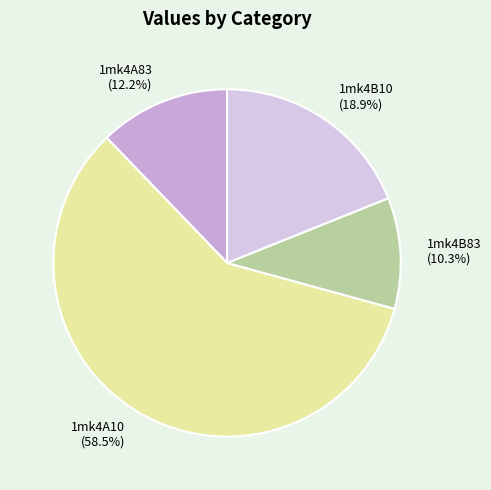

Which has a higher value, 1mk4A83 (12.2%) or 1mk4A10 (58.5%)?

1mk4A10 (58.5%)